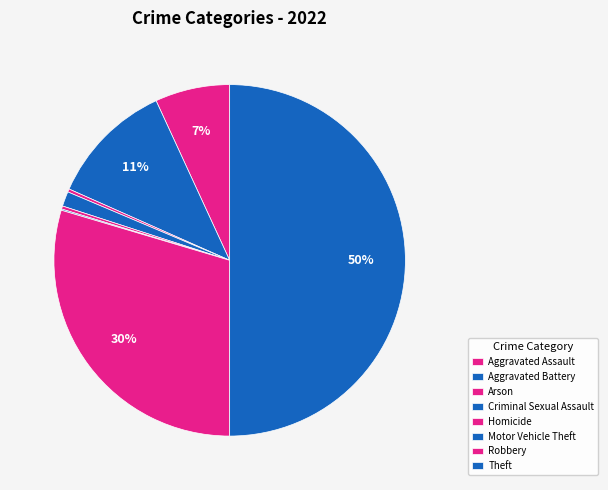

To the nearest percent, what is the average slice percentage?

12%